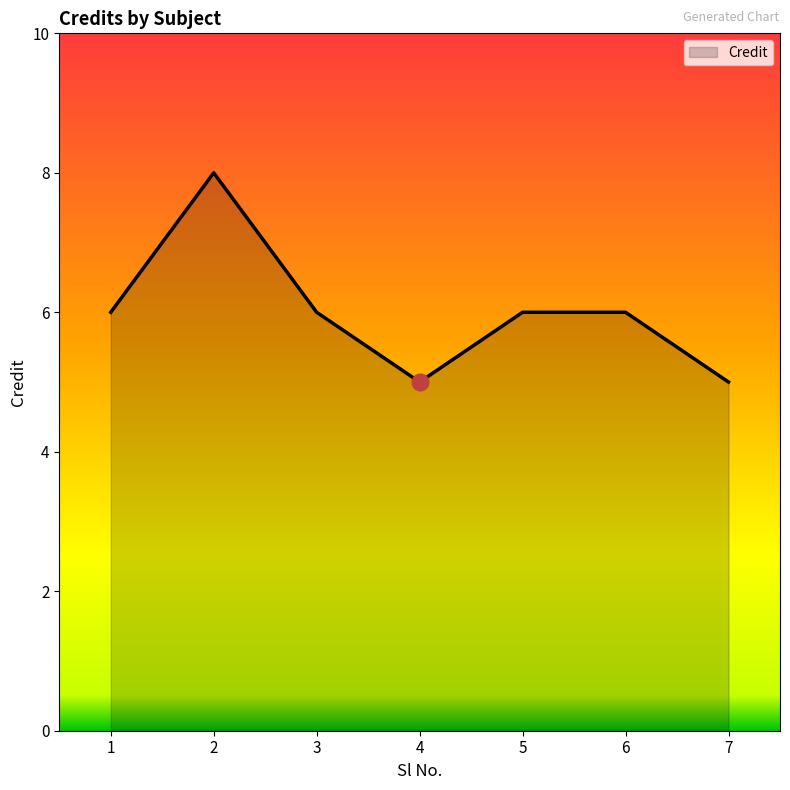

How many values are between 5 and 6?

6